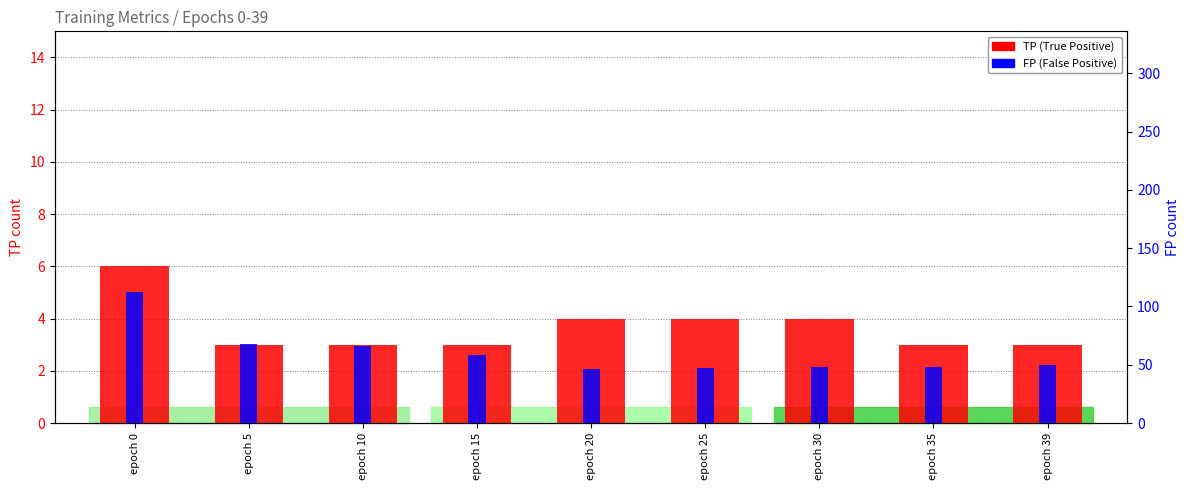

What is the difference between the TP (True Positive) values at epoch 10 and epoch 20?

1